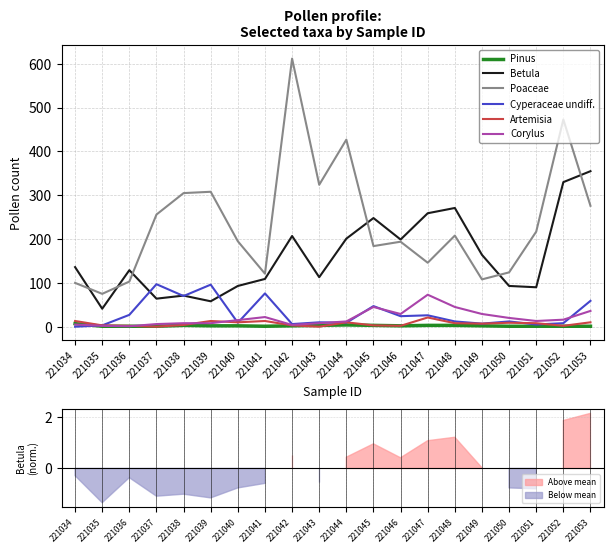

True or false: Poaceae and Cyperaceae undiff. intersect in this chart.

False